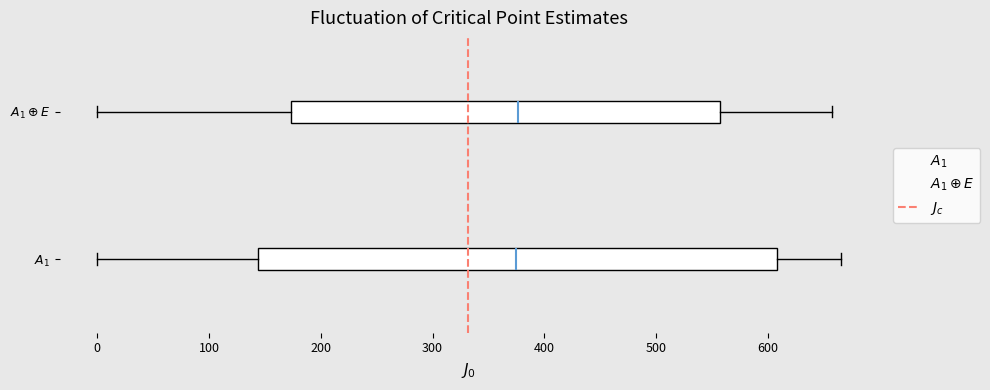

Comparing the boxes themselves (not the whiskers), which one is the widest?

$A_1$